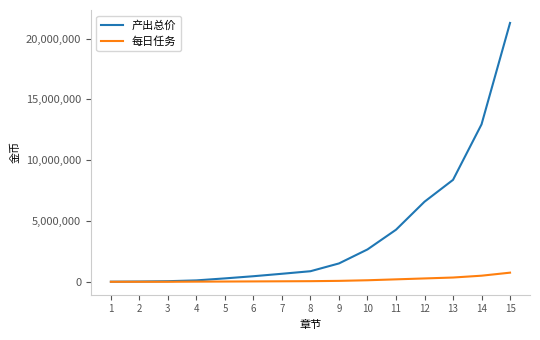

Which series has the largest total across all categories?

产出总价